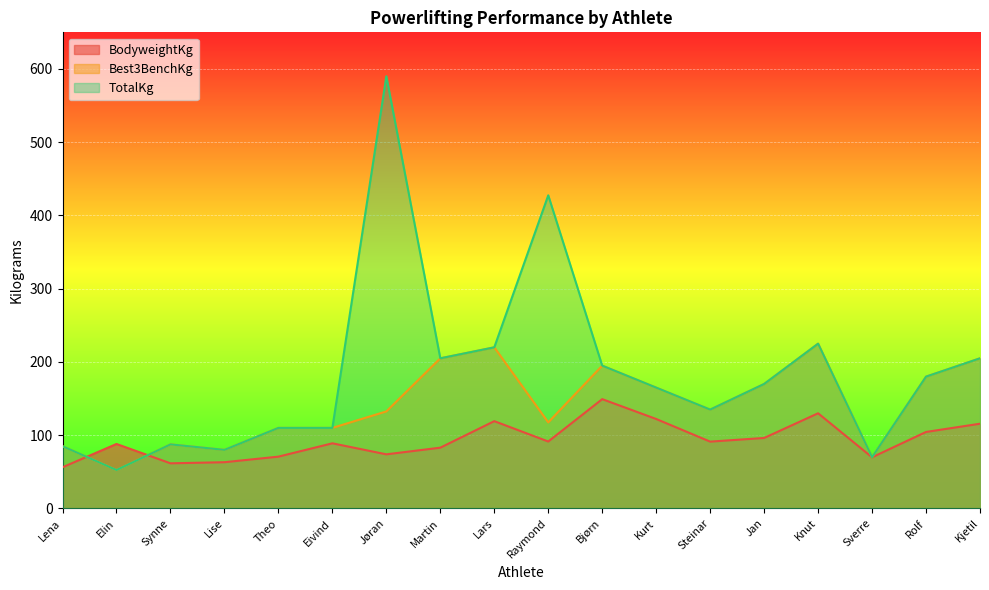

How many data points in Best3BenchKg are above 135?

8